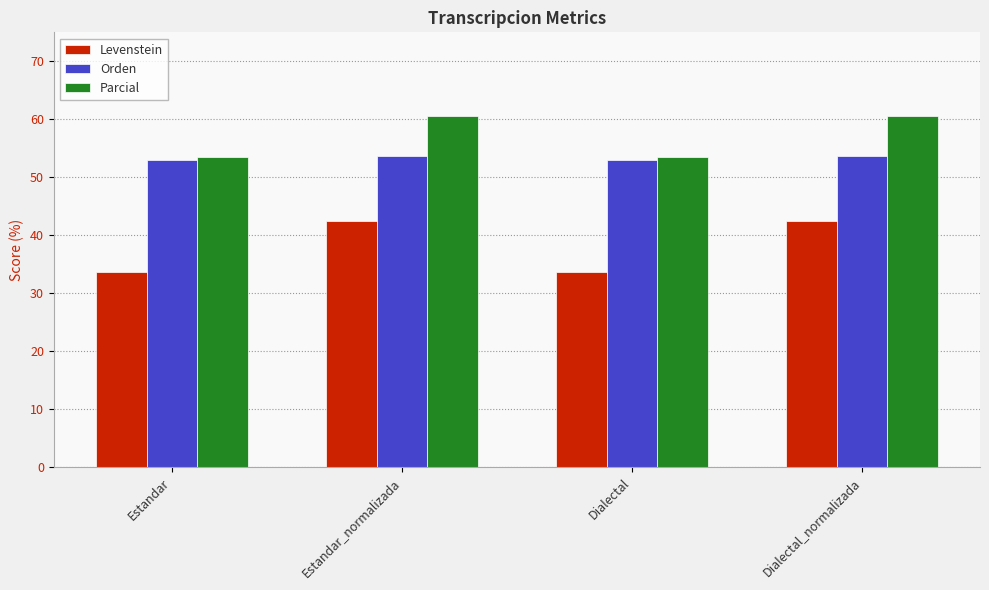

Where does the Parcial series first go above 60?

Estandar_normalizada